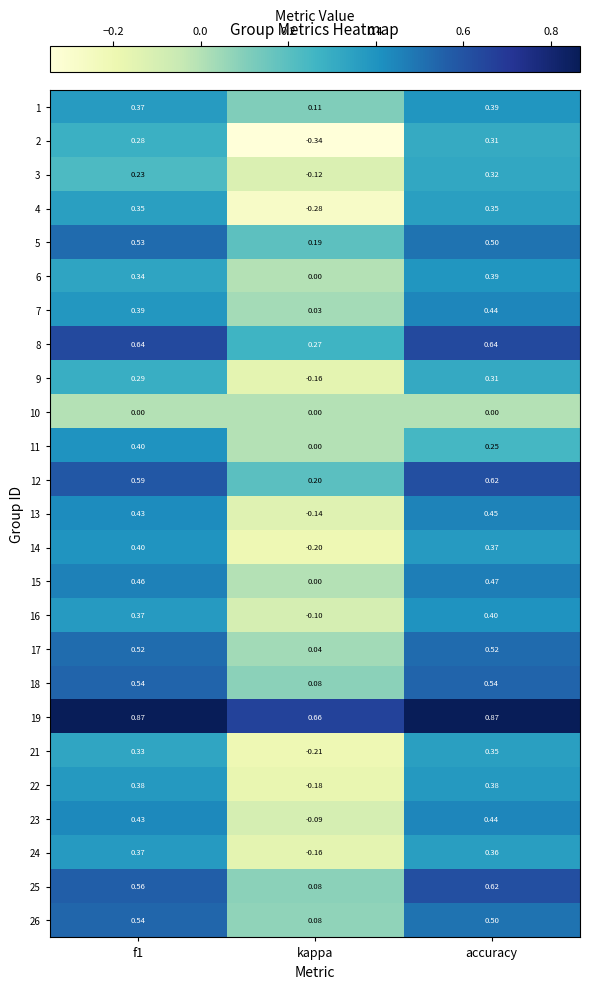

What is the total value across all series at kappa?

-0.2